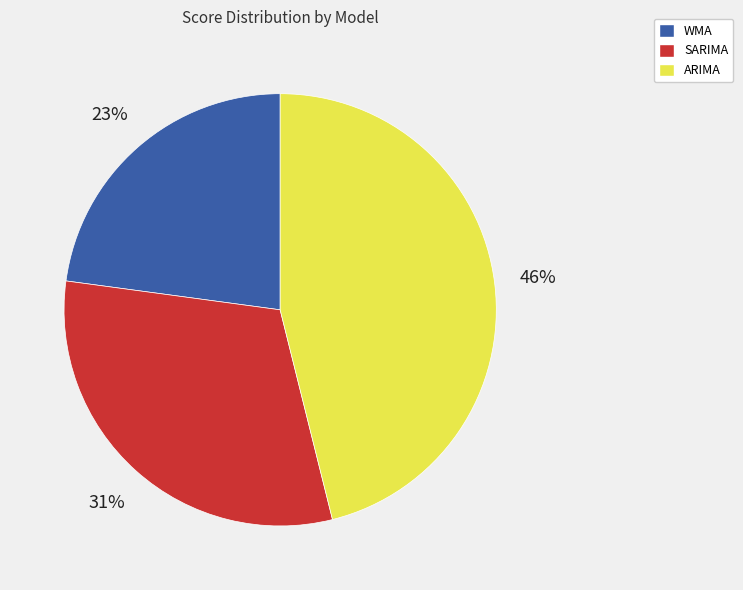

How many slices are in this pie chart?

3